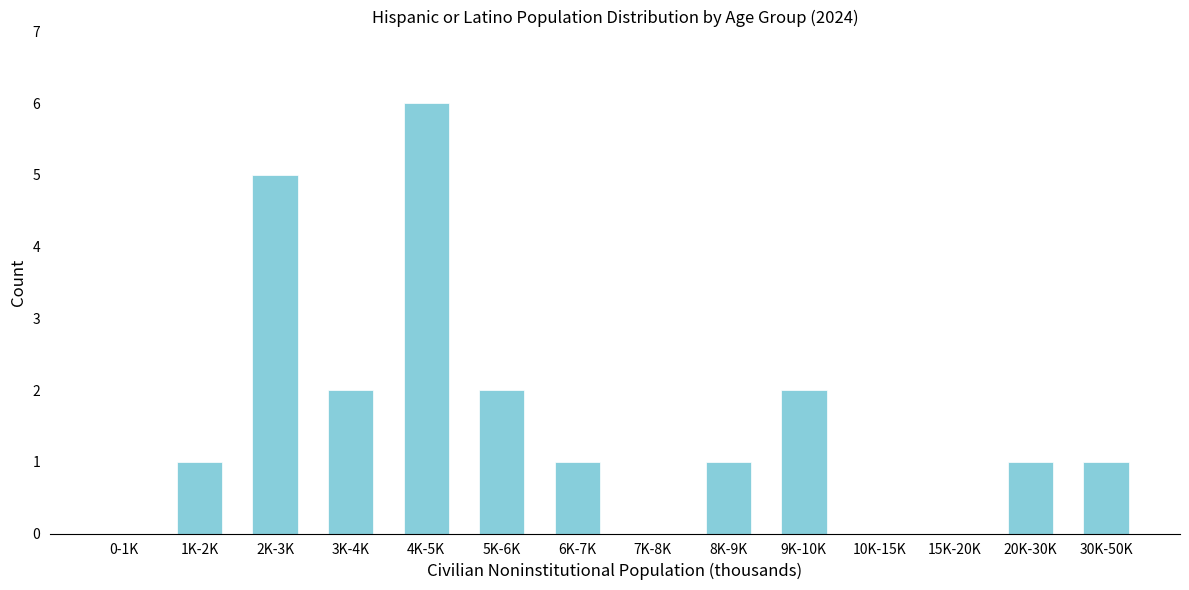

Reading right to left, transcribe all the data shown in this chart.

30K-50K=1	20K-30K=1	15K-20K=0	10K-15K=0	9K-10K=2	8K-9K=1	7K-8K=0	6K-7K=1	5K-6K=2	4K-5K=6	3K-4K=2	2K-3K=5	1K-2K=1	0-1K=0